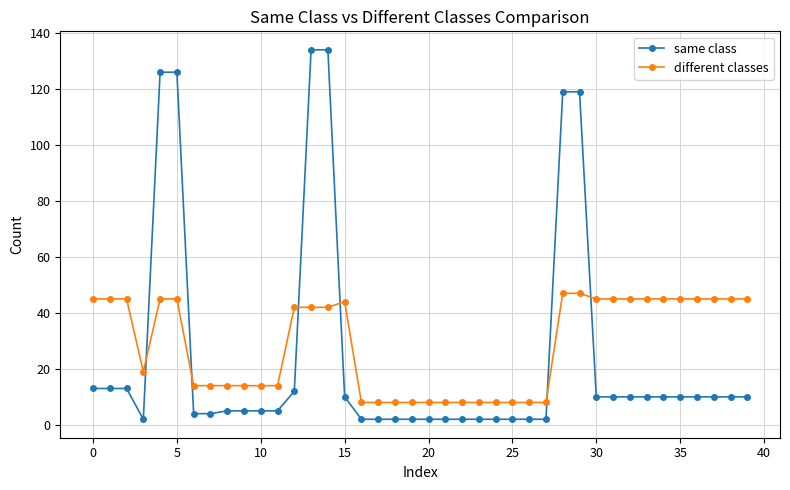

What is the difference between the second highest and second lowest values in the same class series?

132